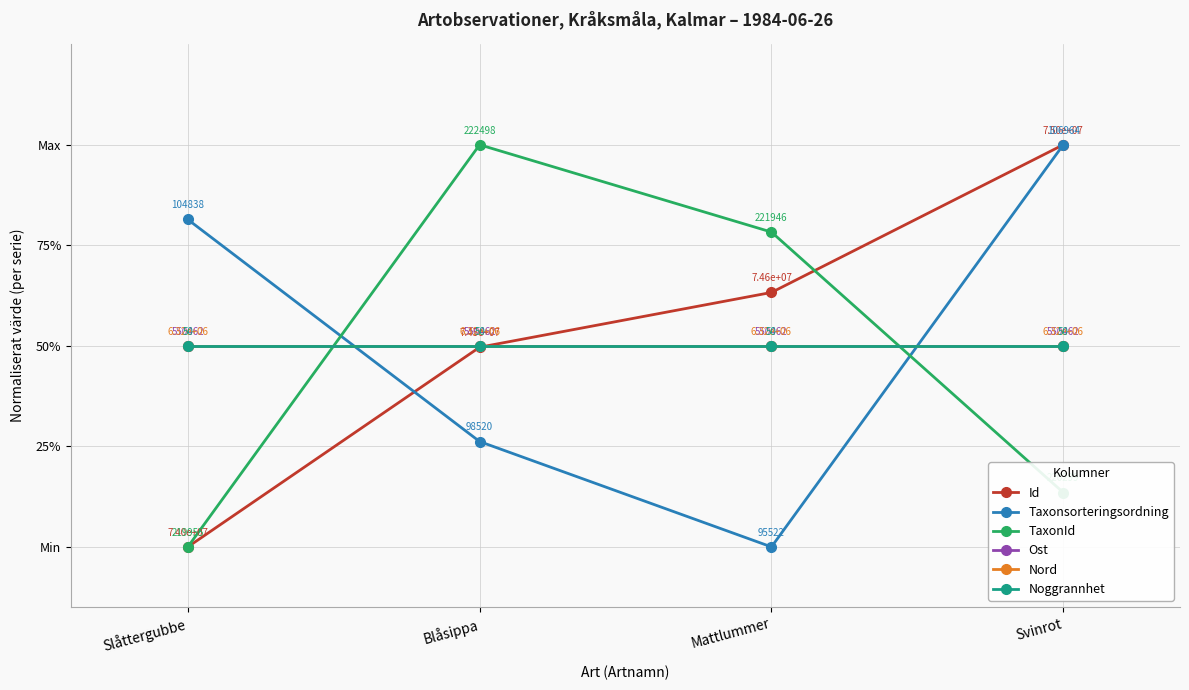

Which series ends up on top after the final intersection of Taxonsorteringsordning and Id?

Id